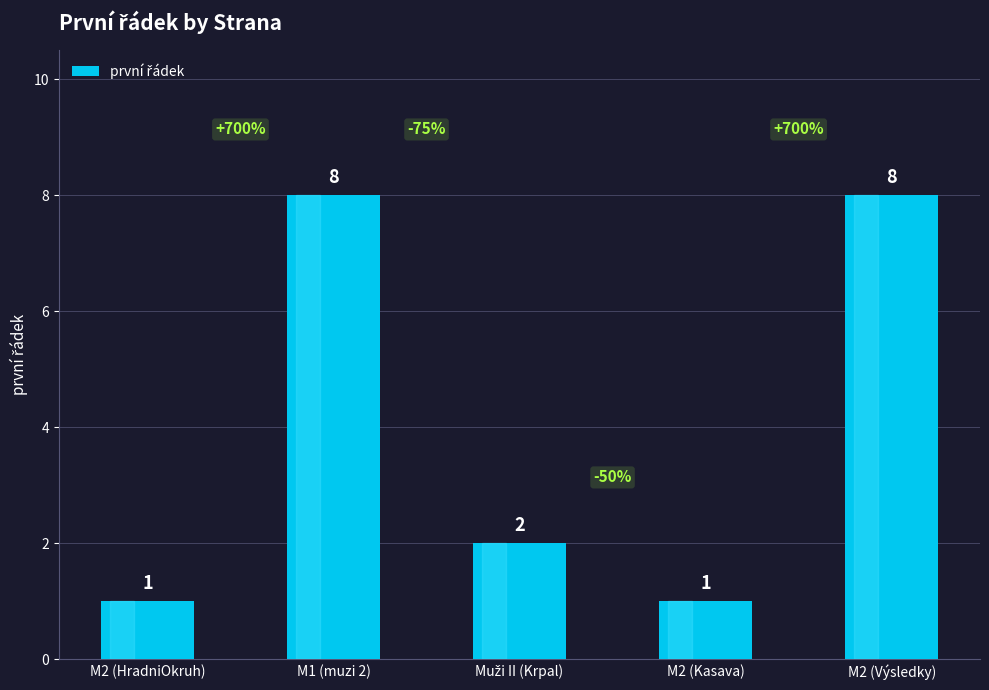

Reading left to right, transcribe all the data shown in this chart.

1	8	2	1	8